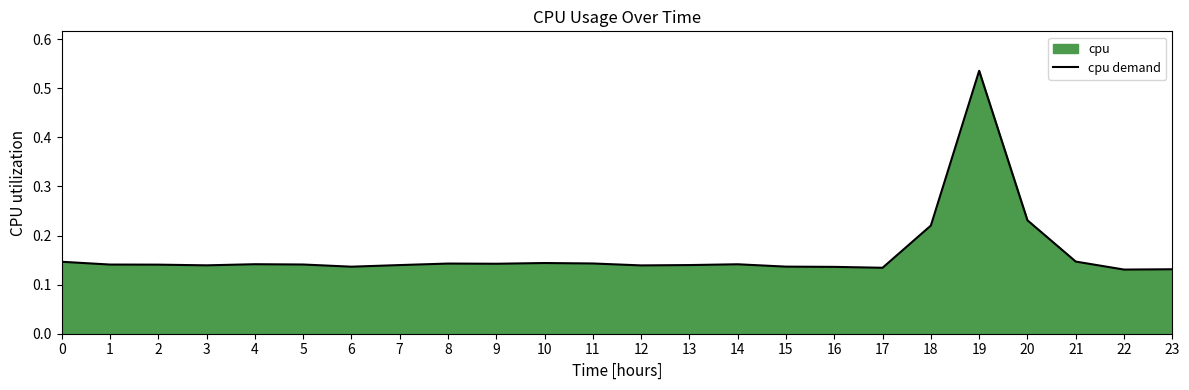

Between 21 and 15, which is larger?

21